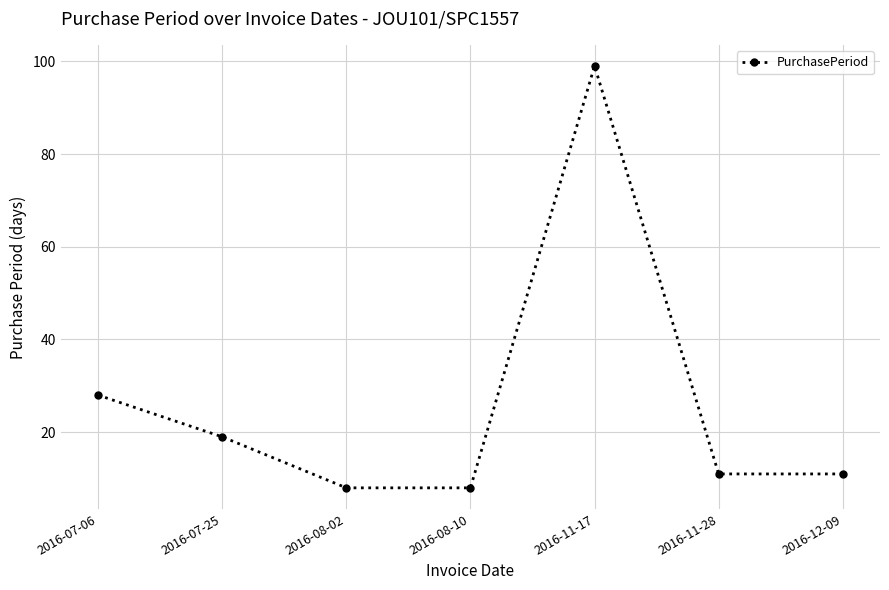

What is the sum of the values at 2016-08-10 and 2016-08-02?

16